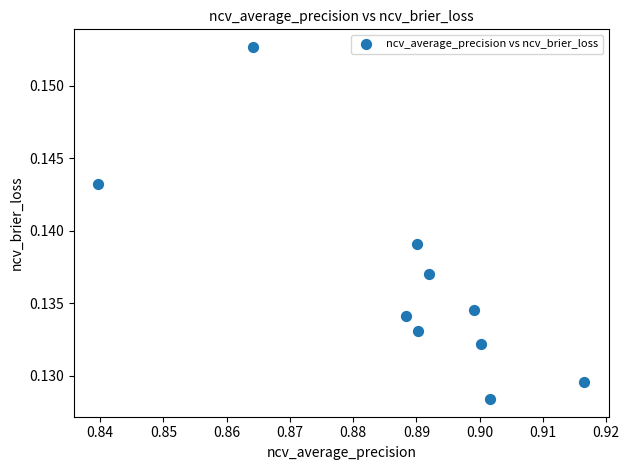

What is the average X value?

0.9